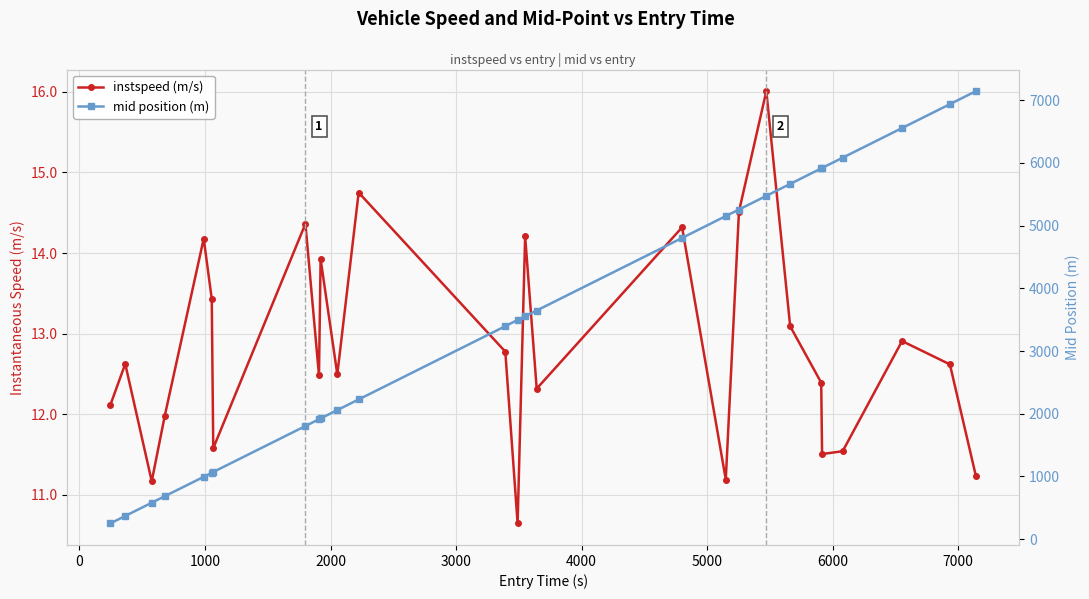

Which series has the largest total across all categories?

mid position (m)